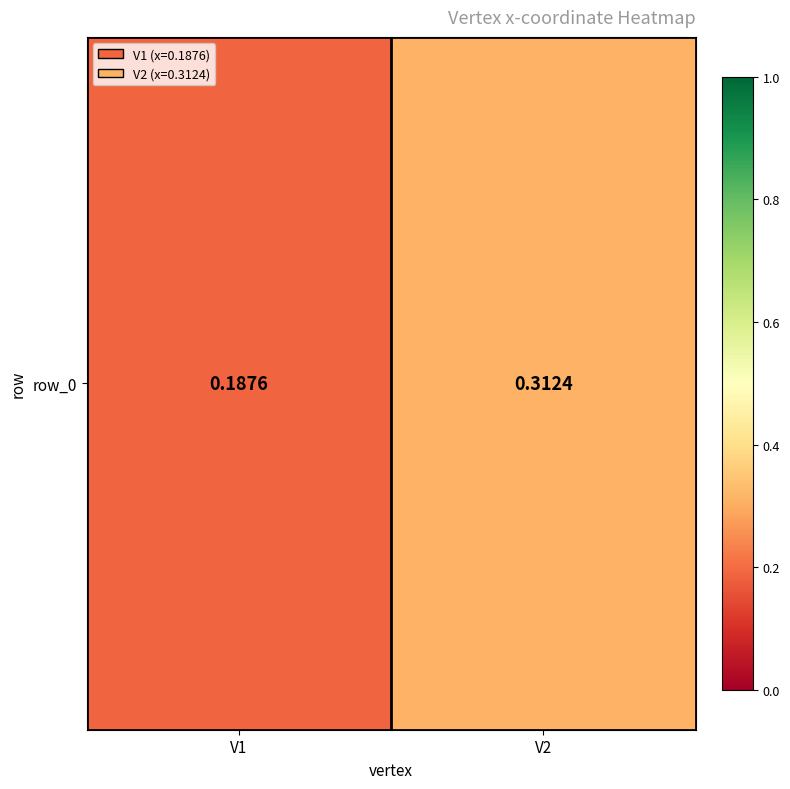

What is the change in value from V1 to V2?

+0.1